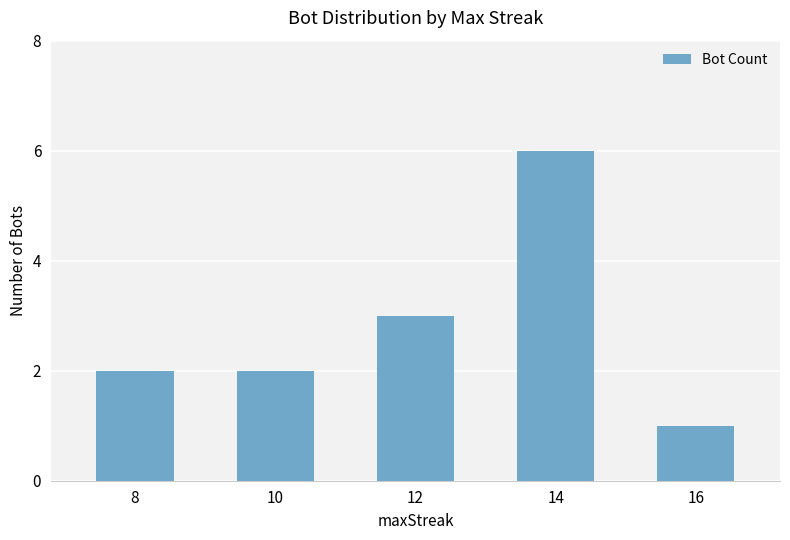

What is the average value?

3